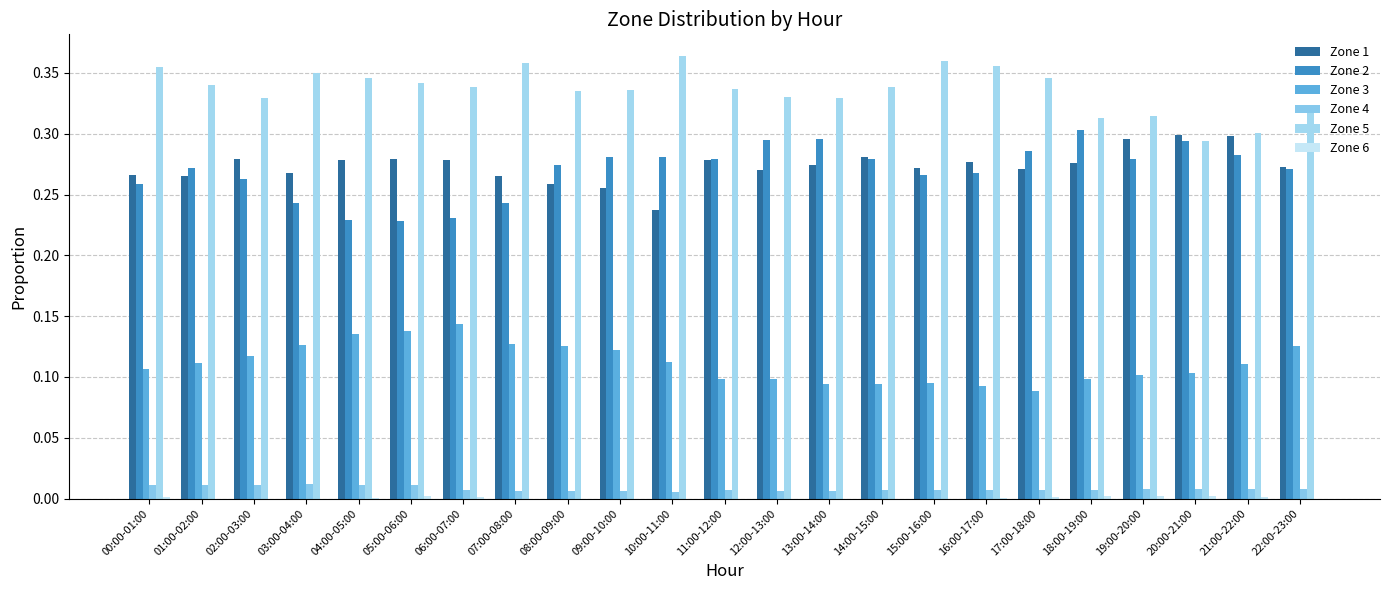

Which series has the largest total across all categories?

Zone 5